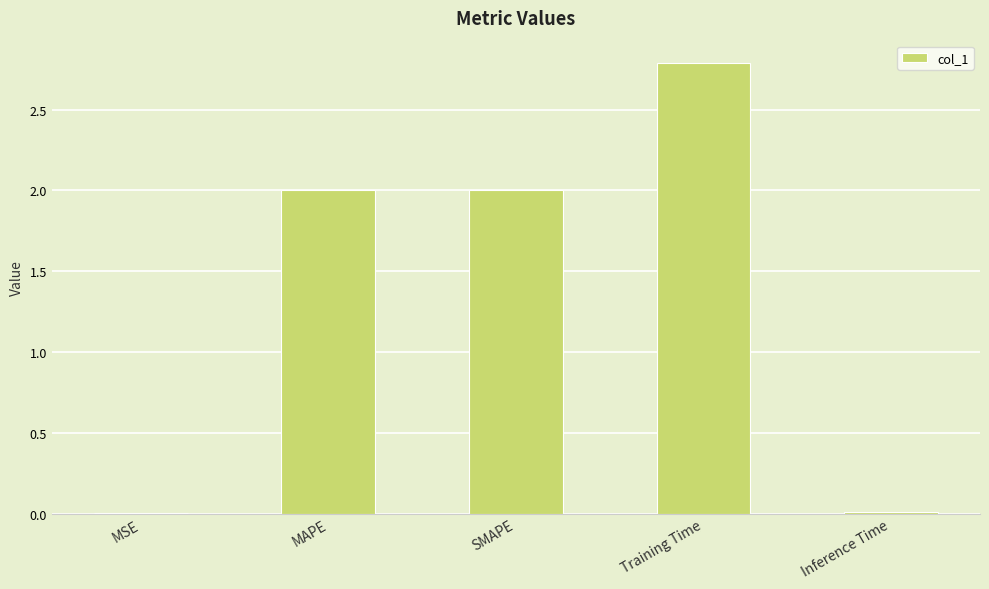

What is the greatest value displayed?

2.8